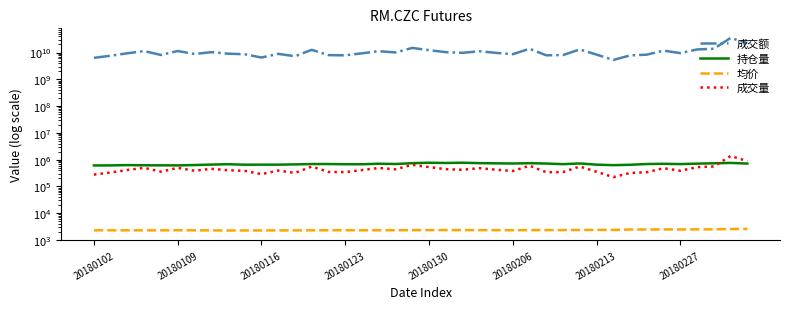

How many values in the 均价 series exceed 2312?

20